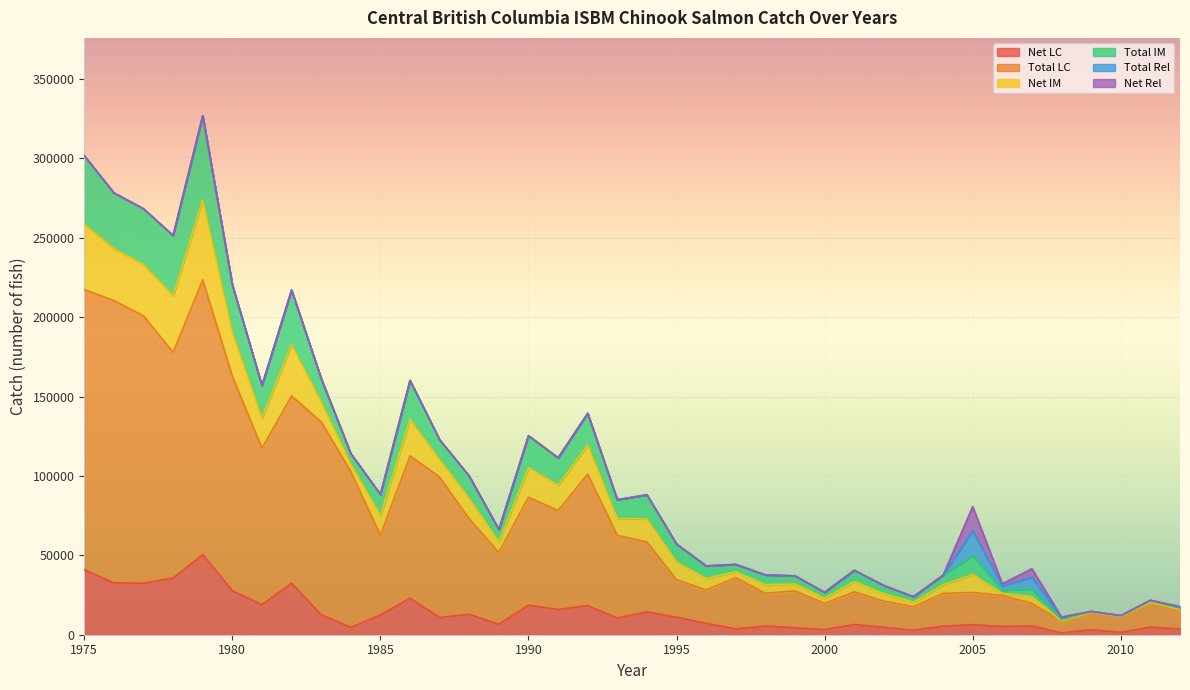

How many series are shown in this chart?

6